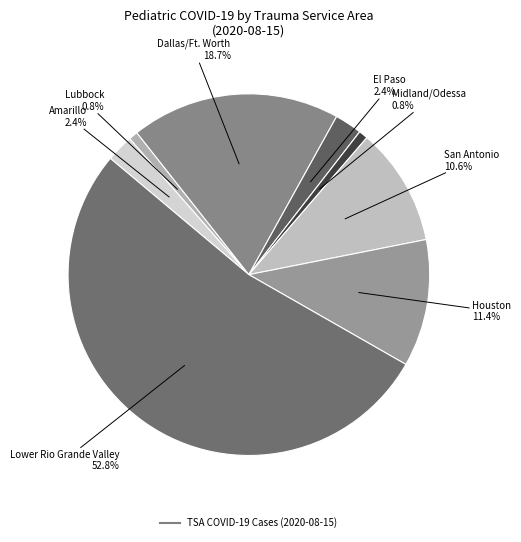

How many segments does this pie chart have?

8